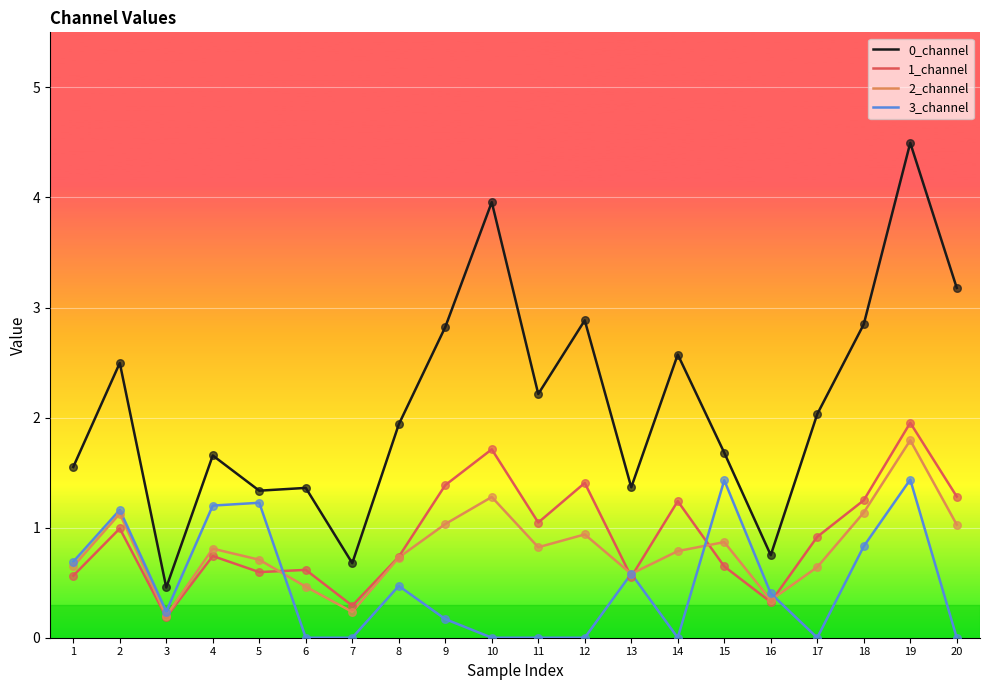

At which category is the sum across all series the highest?

19